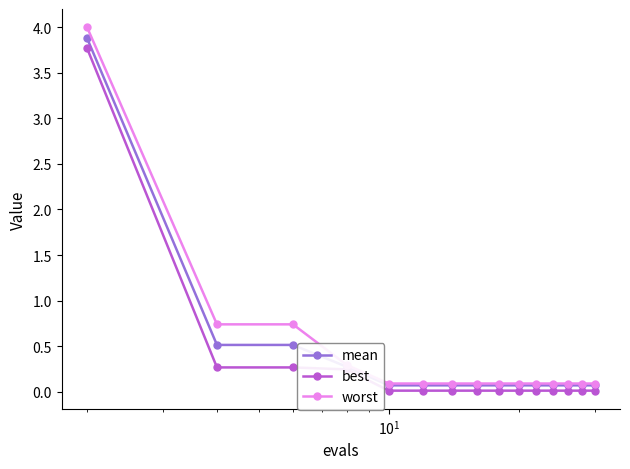

What is the value of the best point at the 2nd from the left?

0.3